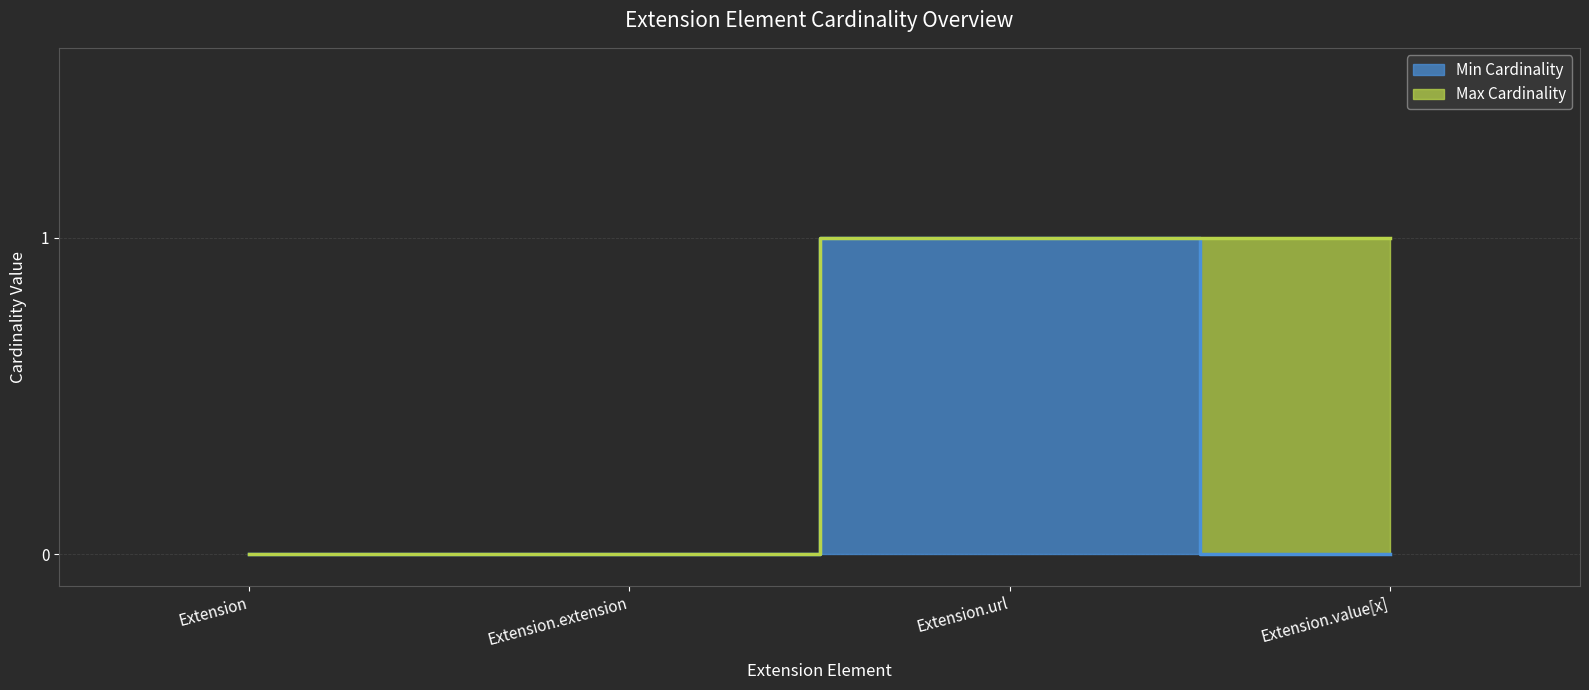

Rank the series by their average value, from lowest to highest.

Min Cardinality, Max Cardinality